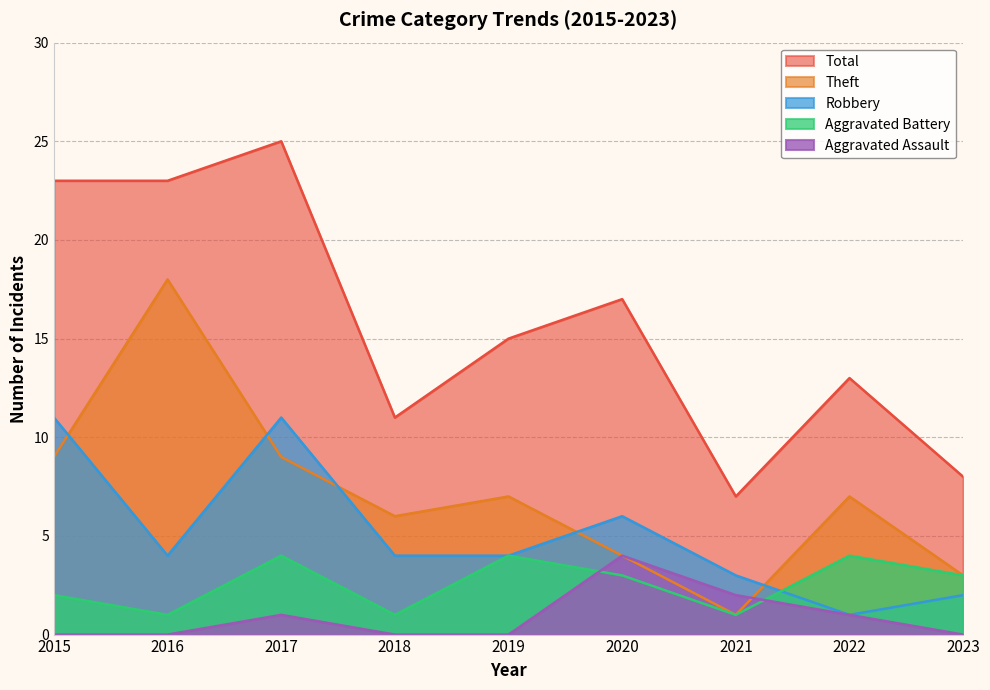

At which label does Theft reach its minimum?

2021